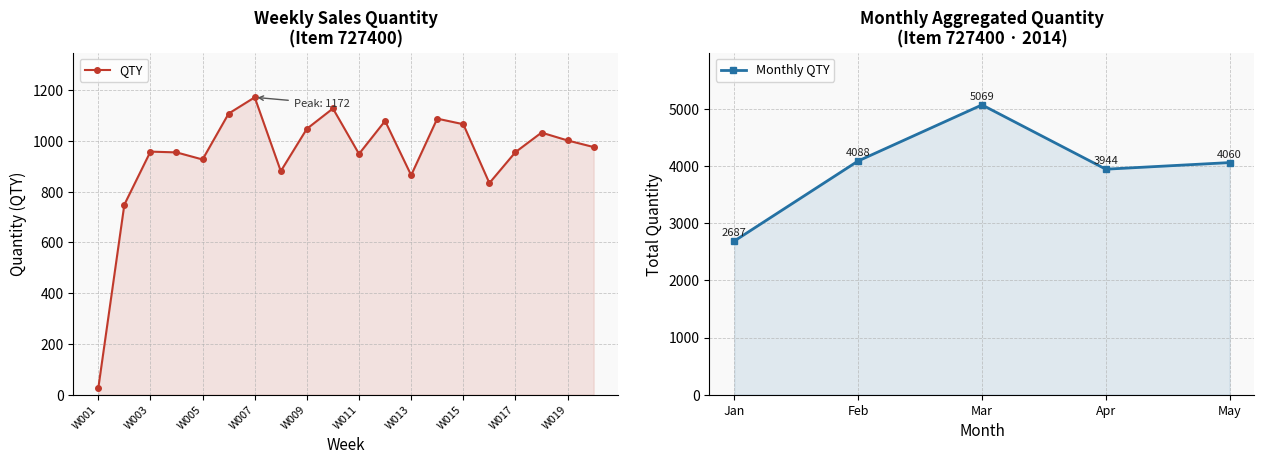

Read the value at W020, to the nearest 10.

980